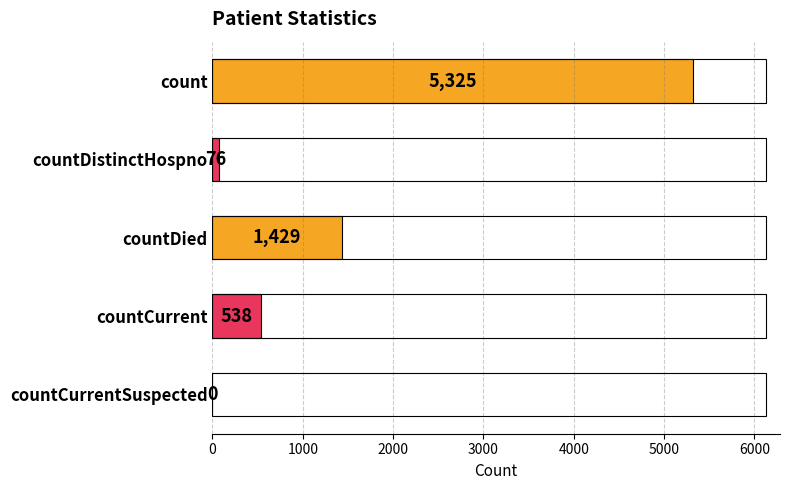

Are the bars grouped side by side (vs. stacked)?

No